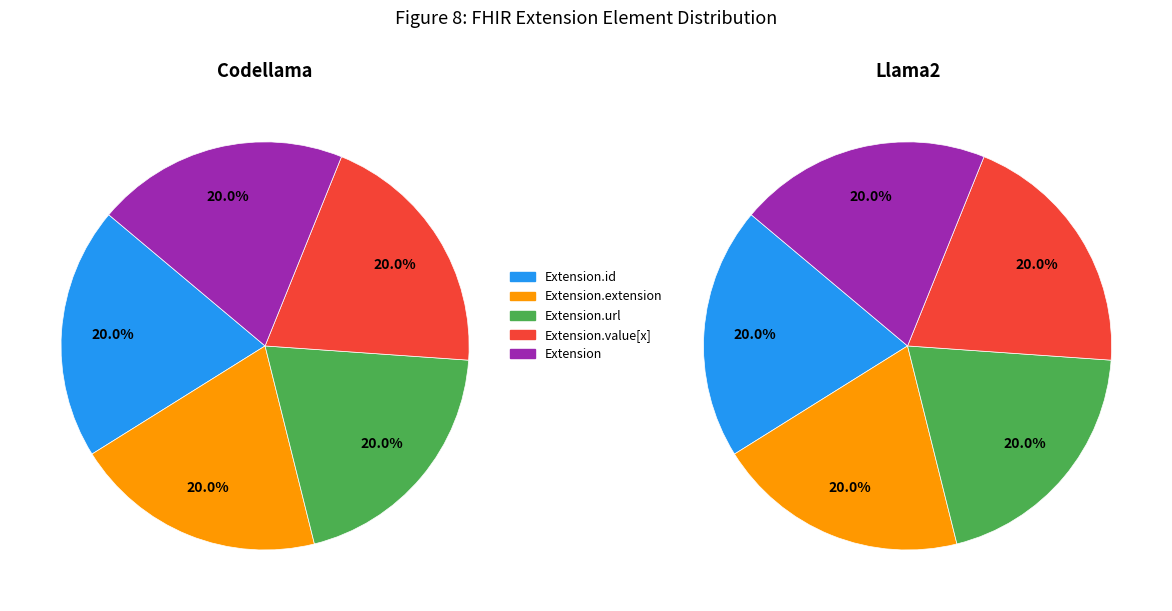

Count the number of slices in the pie.

5